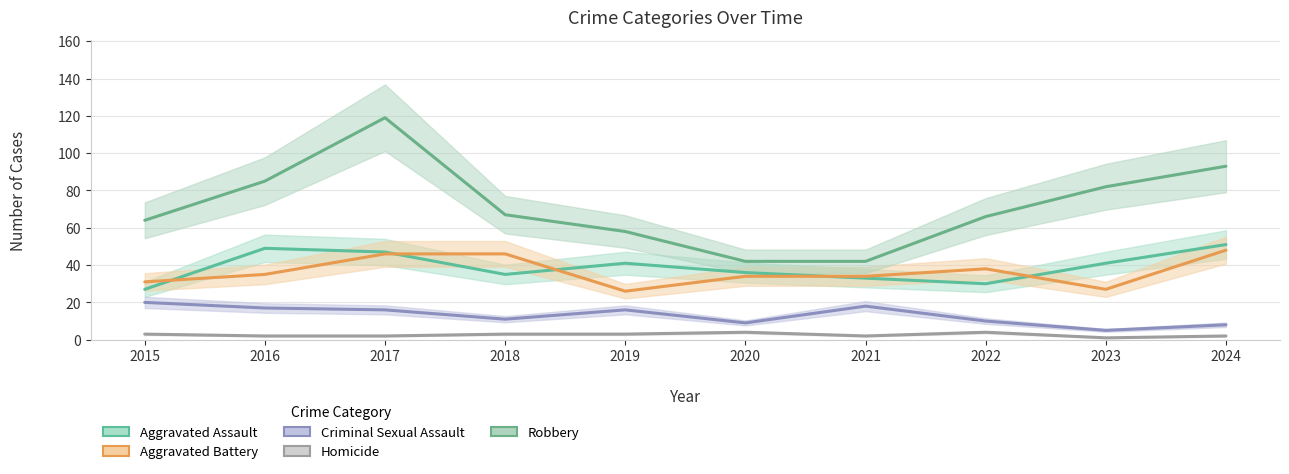

True or false: Criminal Sexual Assault and Aggravated Assault intersect in this chart.

False